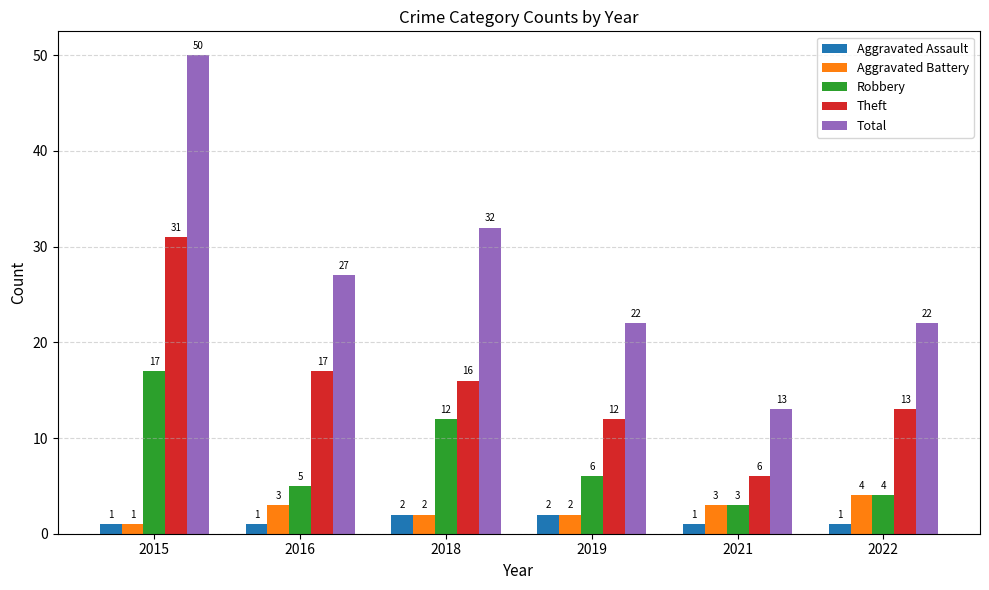

Which category has the highest value across all series?

2015